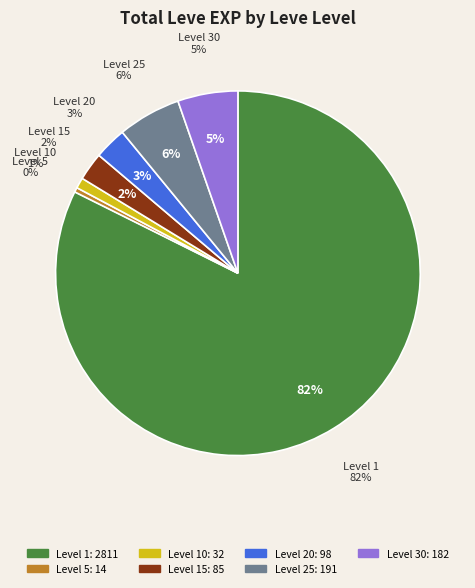

Count the number of slices in the pie.

7